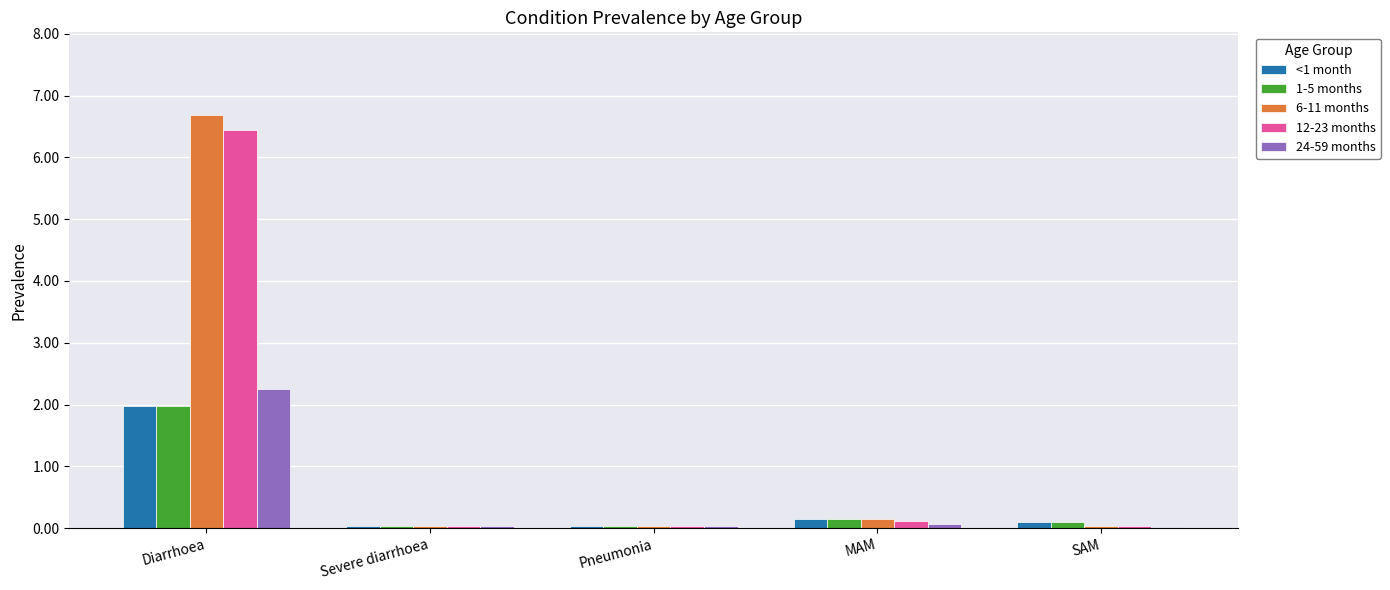

Which series has the widest spread of values?

6-11 months